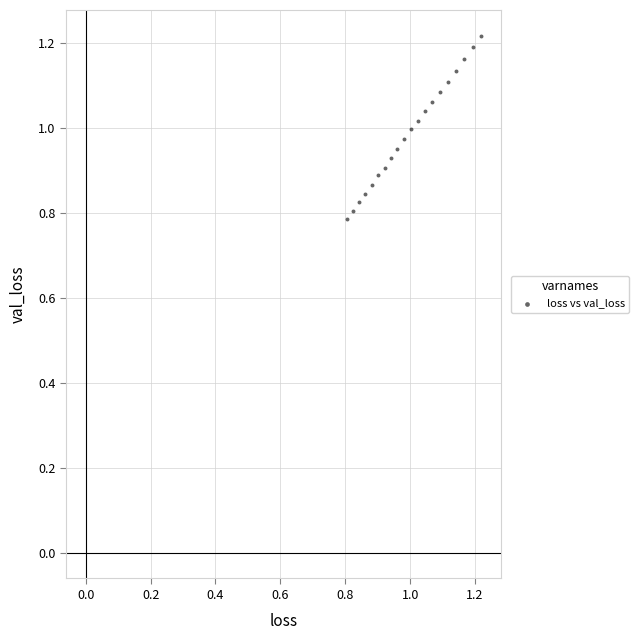

What is the range of Y values (max minus min)?

0.4